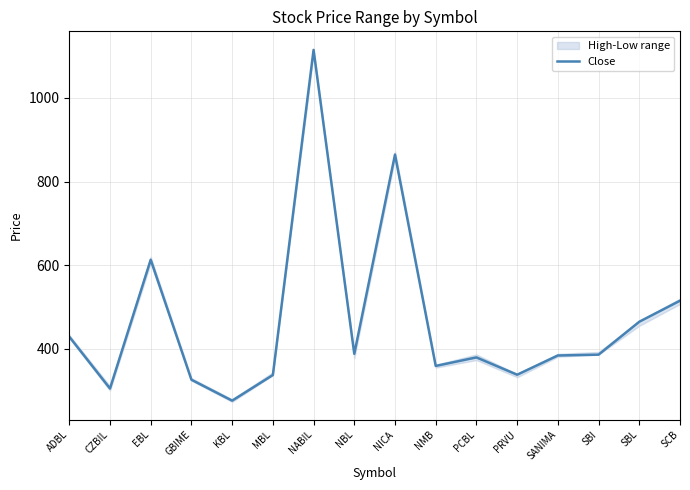

Between SBL and SBI, which is larger?

SBL